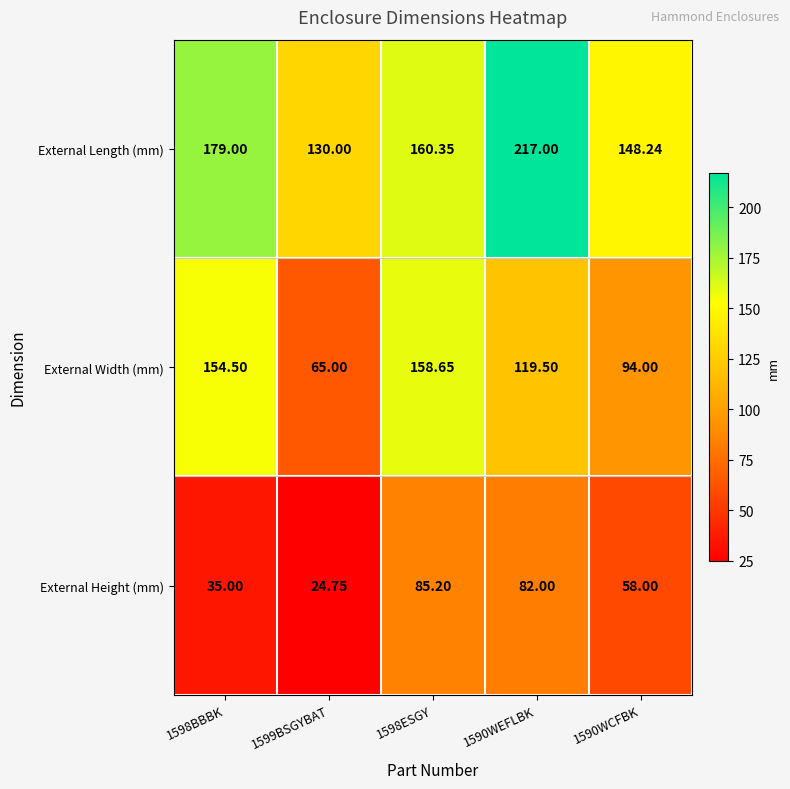

Rank the series by their average value, from highest to lowest.

External Length (mm), External Width (mm), External Height (mm)